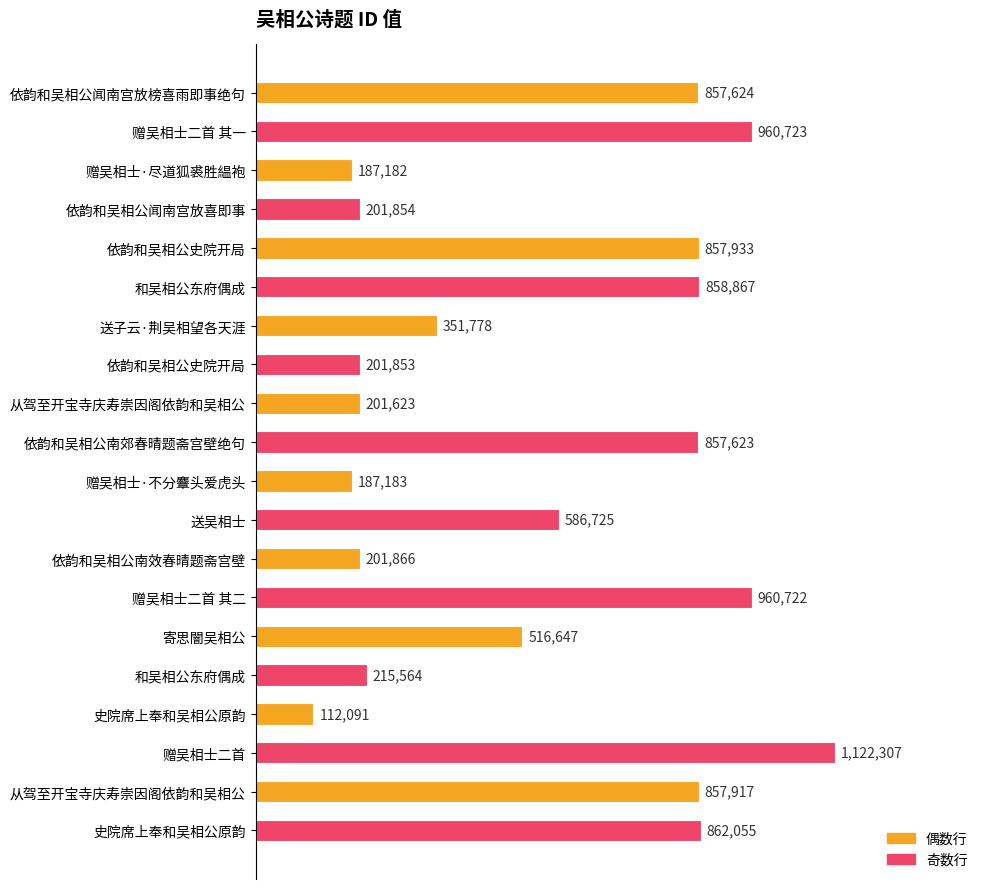

Which category has the highest value across all series?

赠吴相士二首